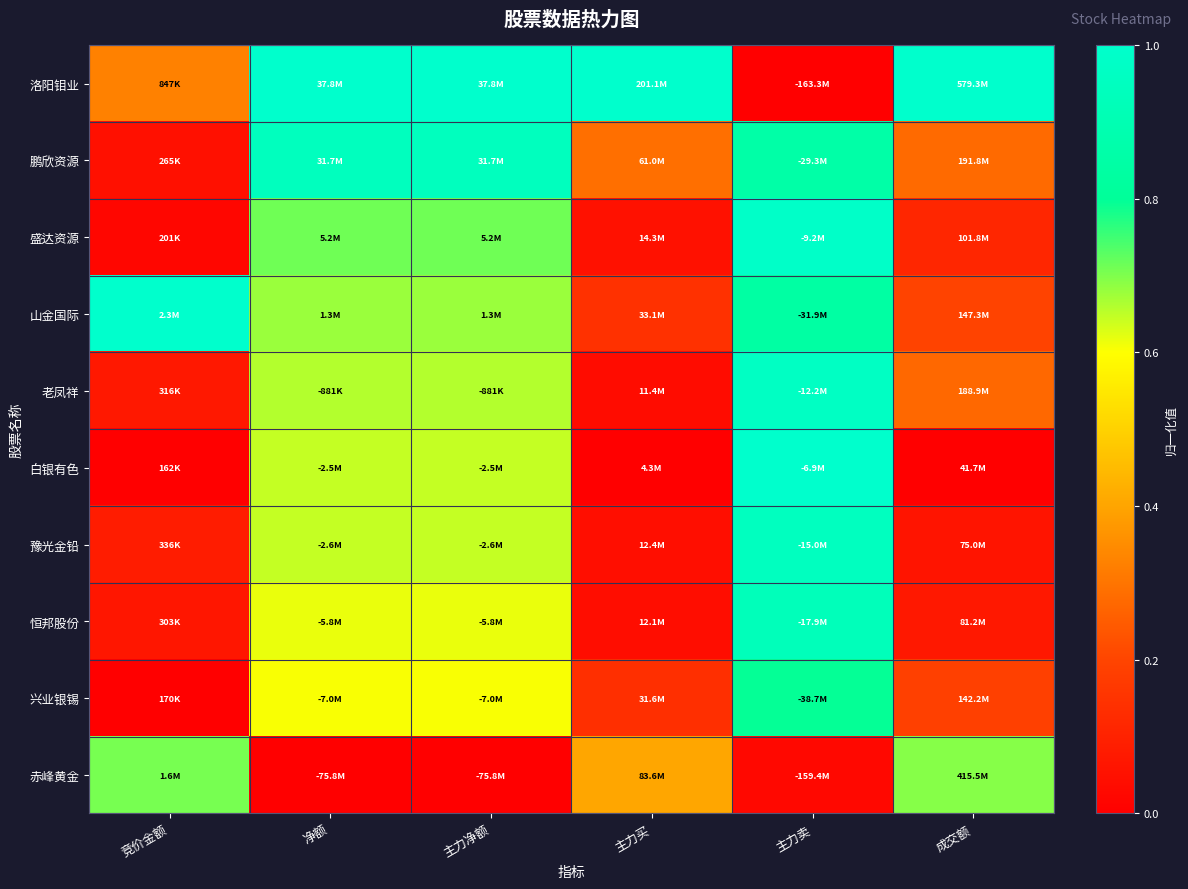

Count the number of data series in this chart.

10